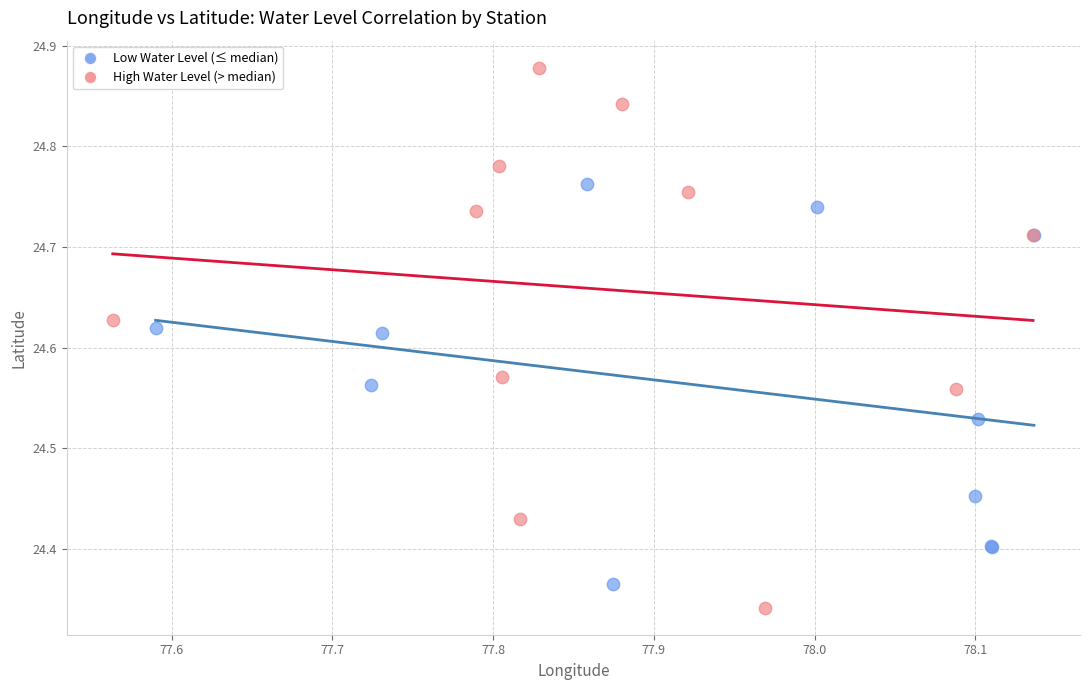

Which series reaches the minimum Y coordinate?

High Water Level (> median)